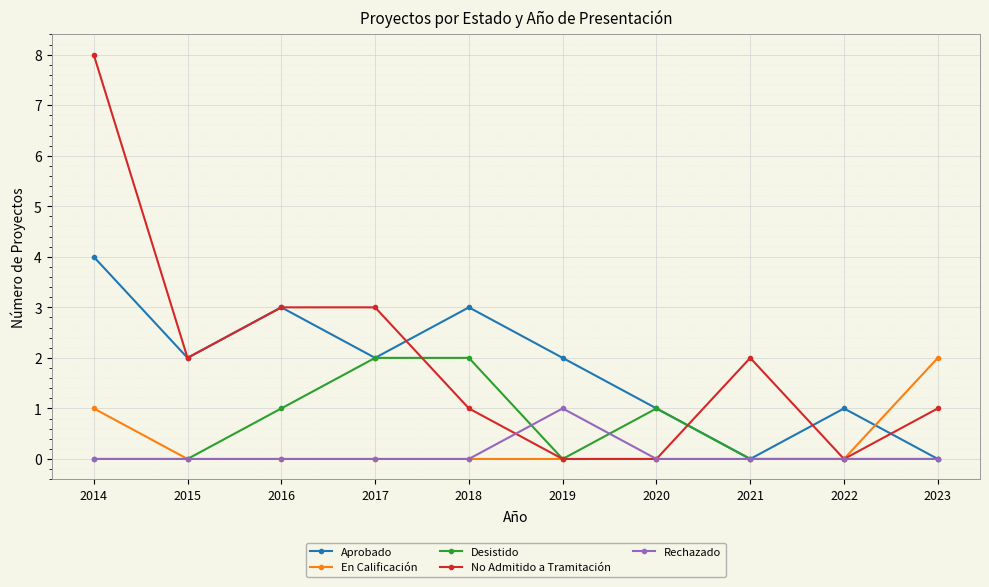

Is this an area chart (filled region under the line)?

No